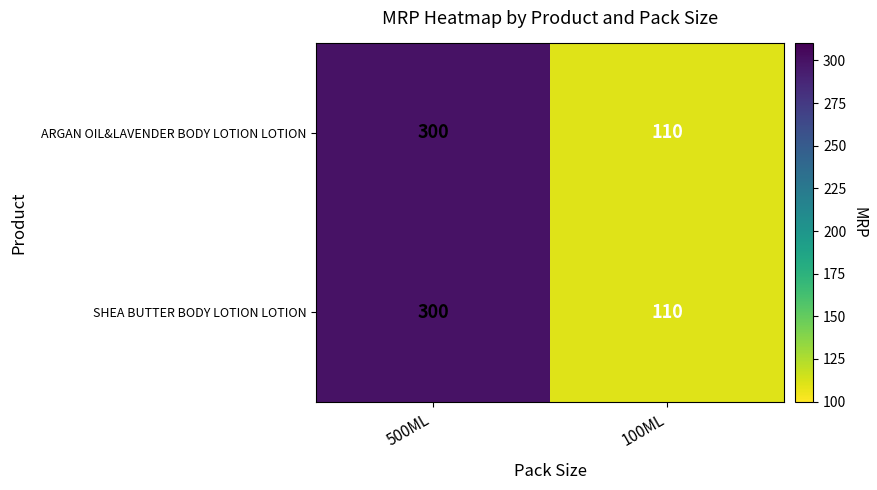

The value of SHEA BUTTER BODY LOTION LOTION at 100ML is 167. True or false?

False